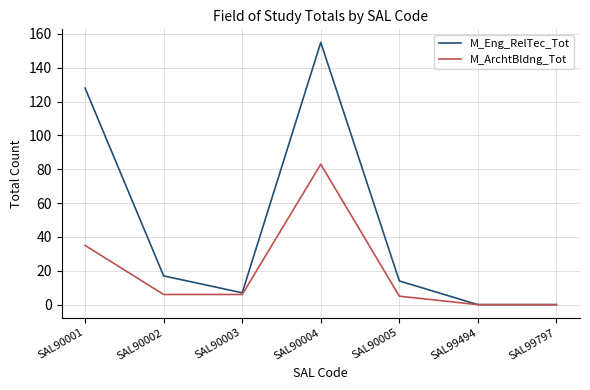

Reading right to left, list all the values displayed in this chart.

M_Eng_RelTec_Tot: SAL99797=0	SAL99494=0	SAL90005=14	SAL90004=155	SAL90003=7	SAL90002=17	SAL90001=128
M_ArchtBldng_Tot: SAL99797=0	SAL99494=0	SAL90005=5	SAL90004=83	SAL90003=6	SAL90002=6	SAL90001=35